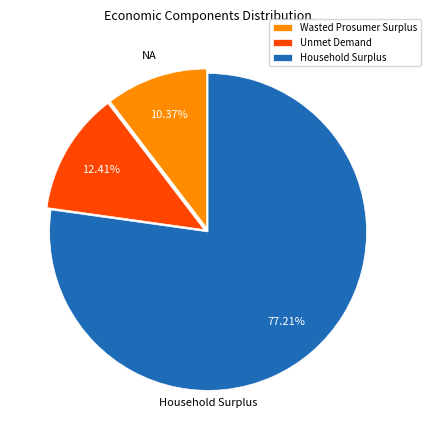

To the nearest percent, what portion does Wasted Prosumer Surplus represent?

10%